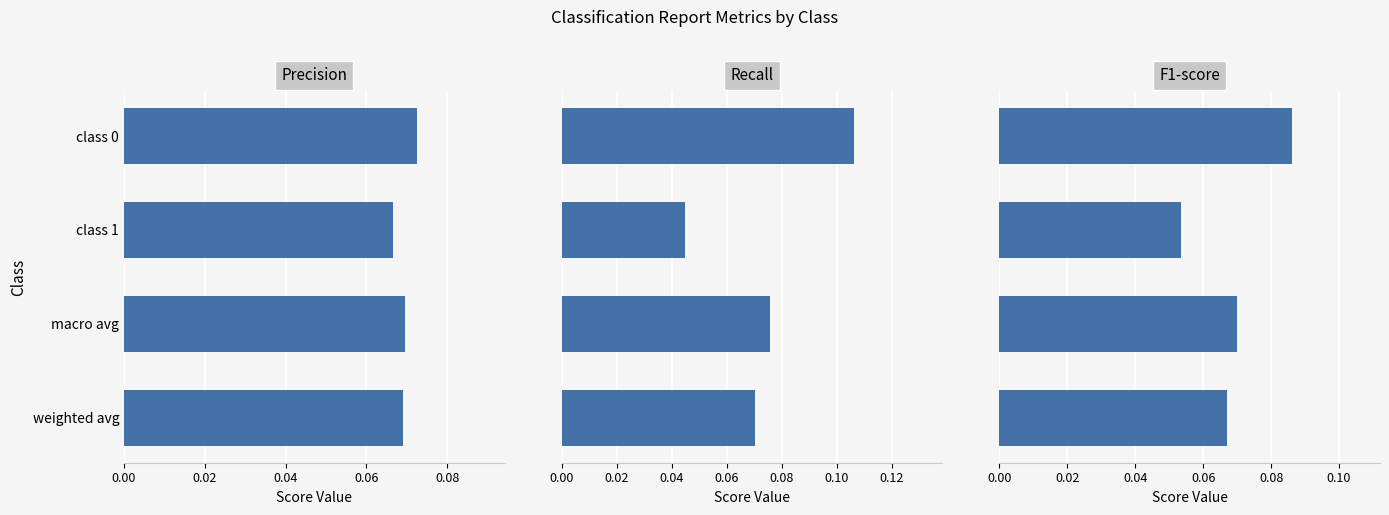

What is the difference between the maximum and minimum values in the recall series?

0.1